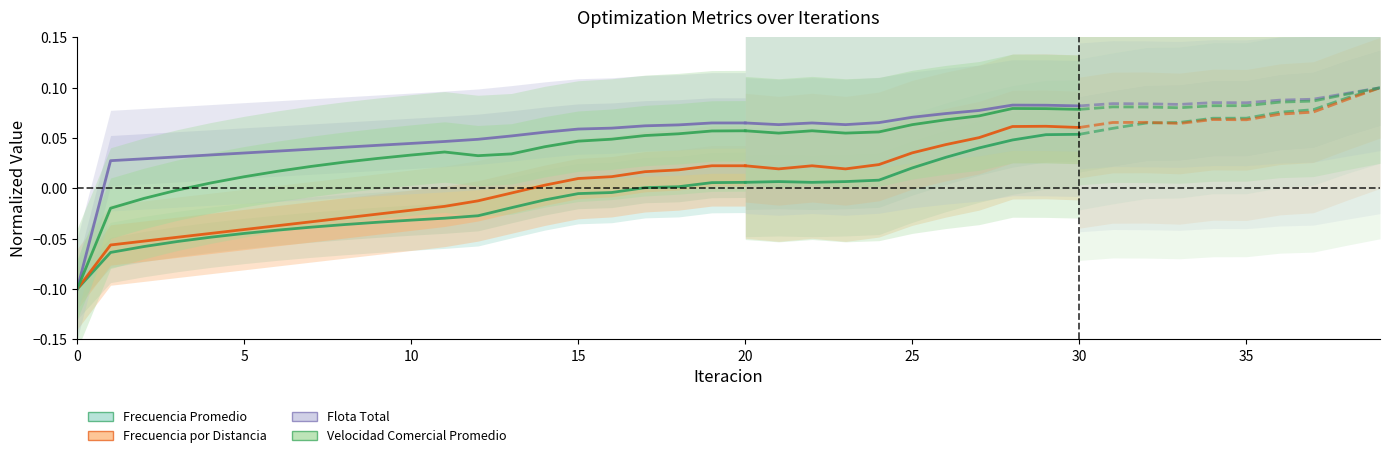

How many lines are shown in the chart?

4